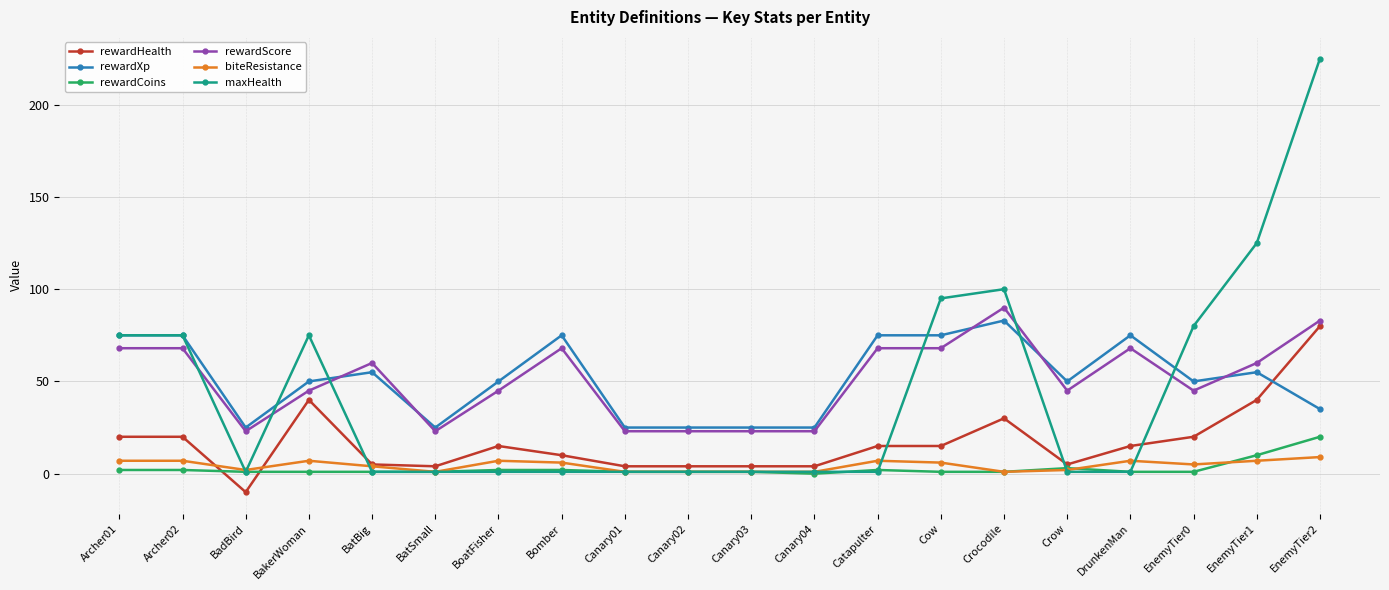

Read the rewardHealth value at Catapulter, to the nearest 5.

15